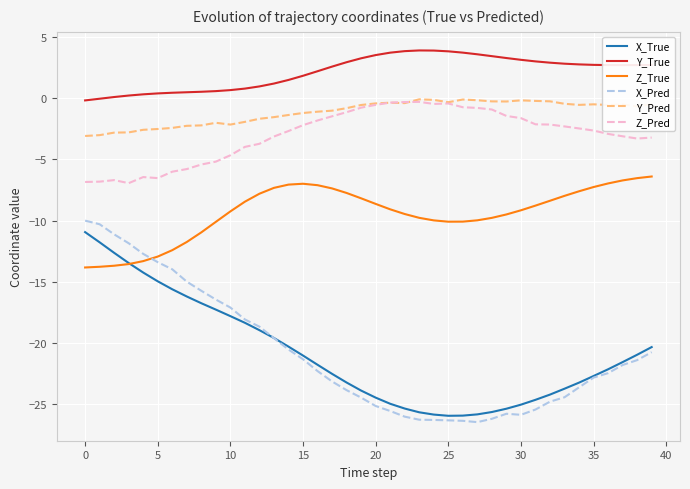

What is the minimum value for Z_True?

-13.8